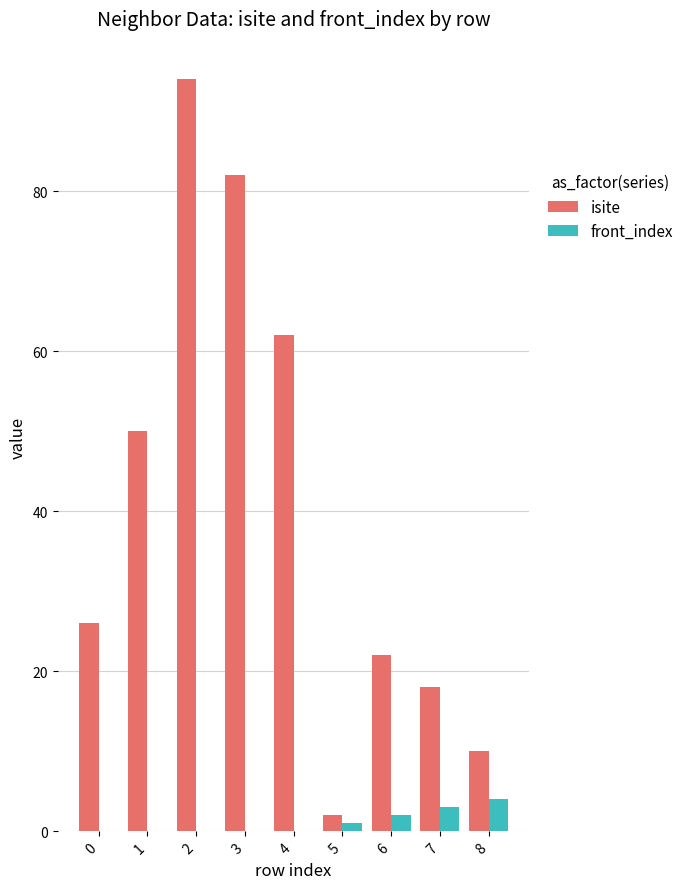

How many groups of bars are there?

9